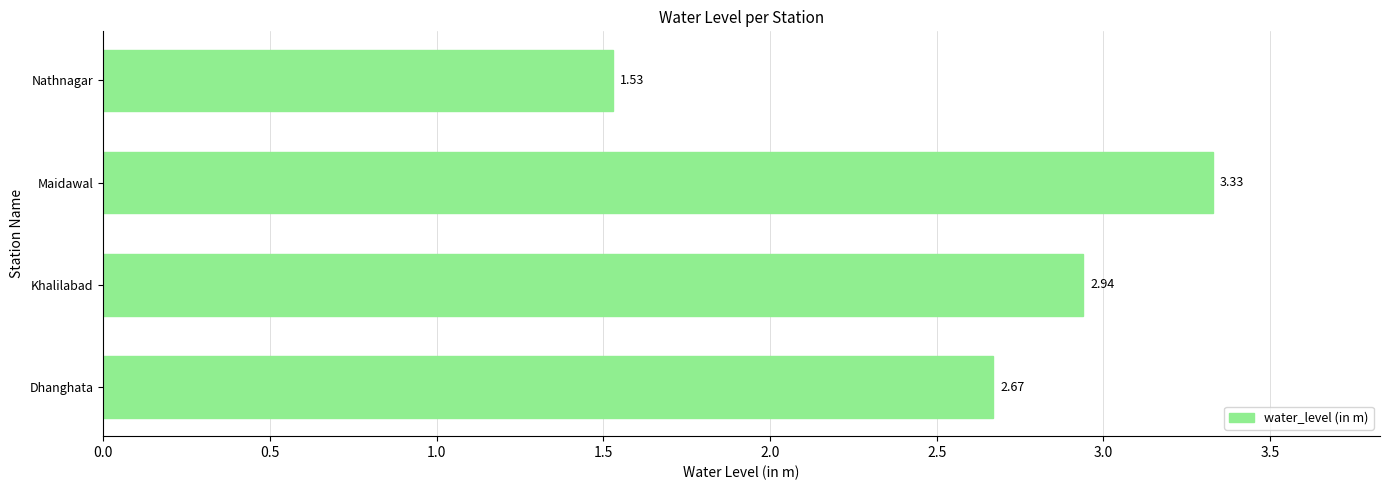

List the labels in order of value, largest first.

Maidawal, Khalilabad, Dhanghata, Nathnagar